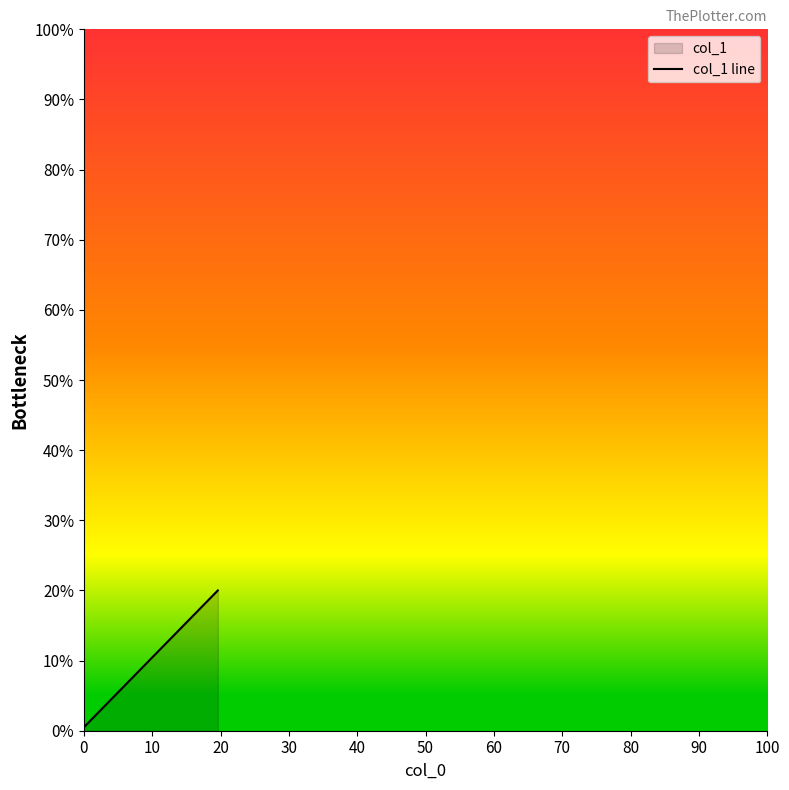

How many data points does each series have?

40